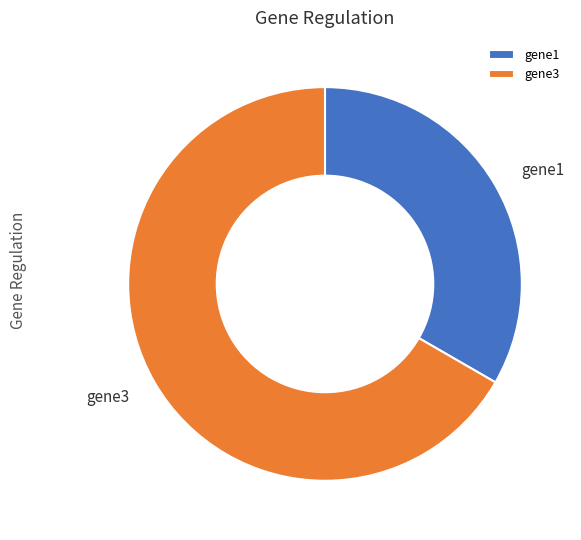

Rank the categories by value from lowest to highest.

gene1, gene3